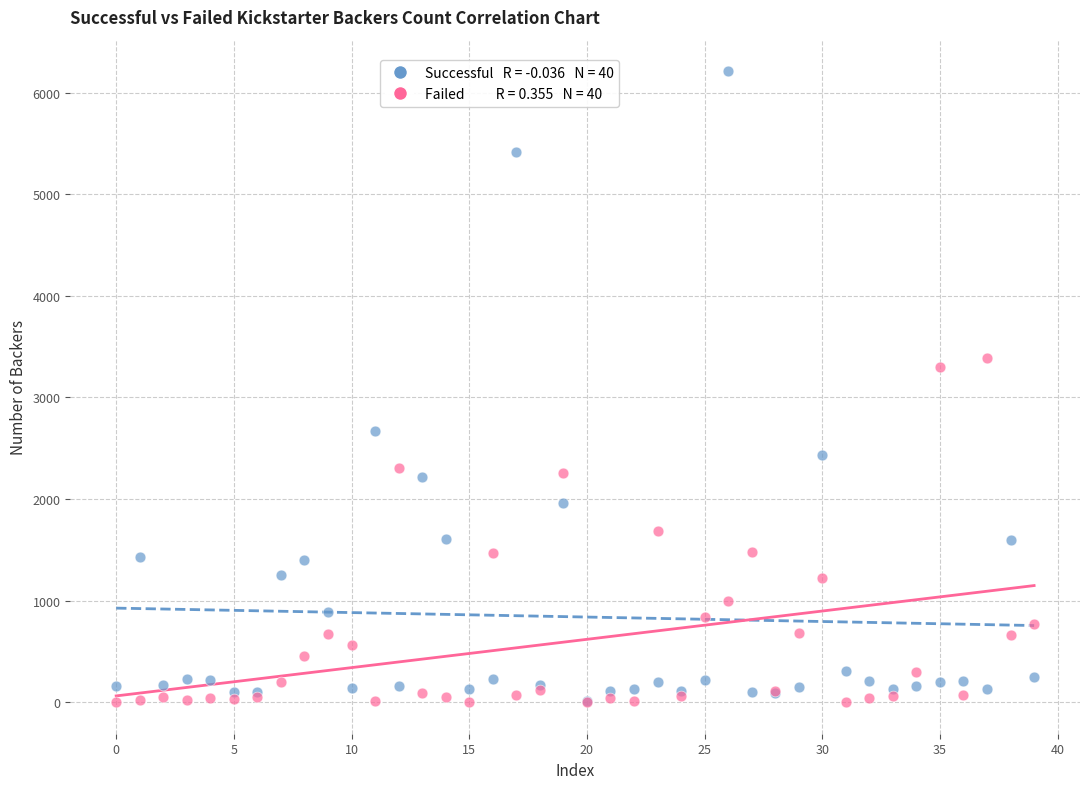

Across all series, what Y value is closest to 3106?

3304